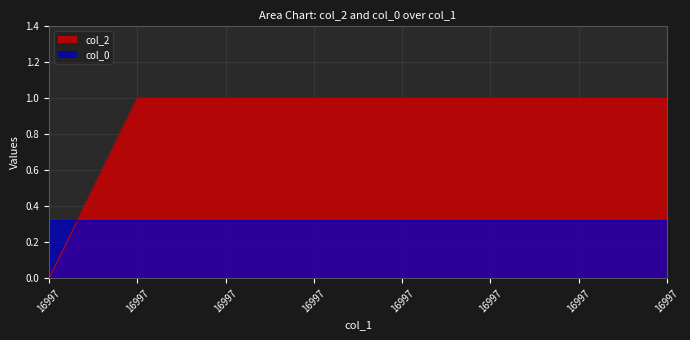

How many lines are shown in the chart?

2